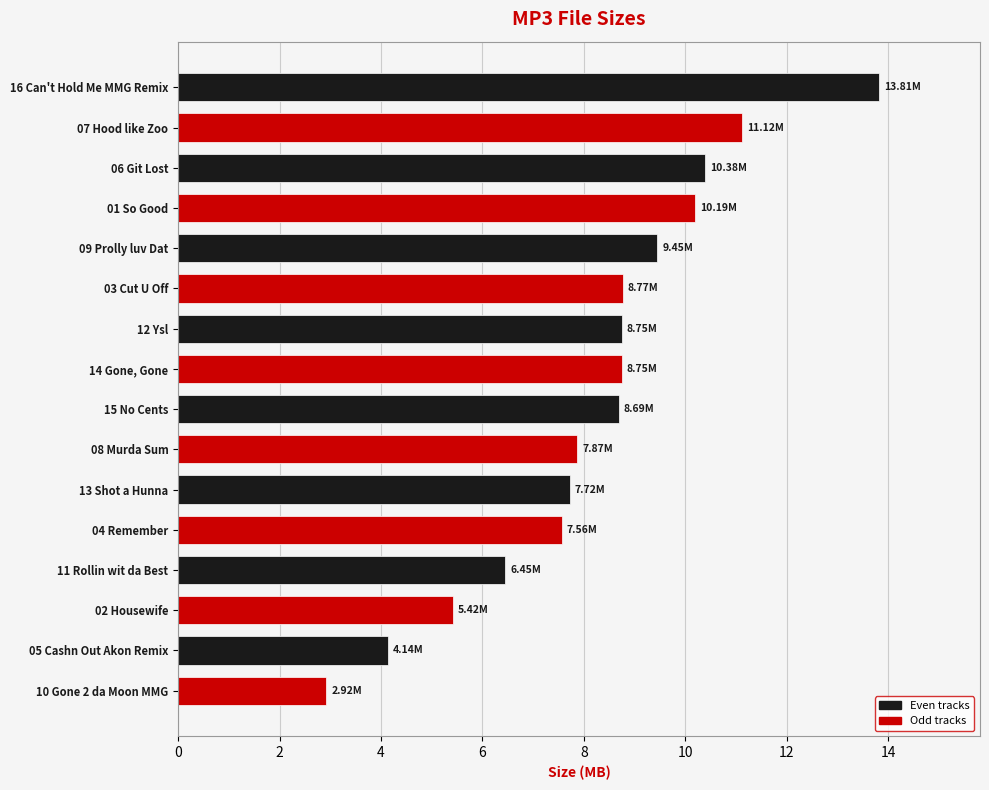

What is the sum of all values?

132.0